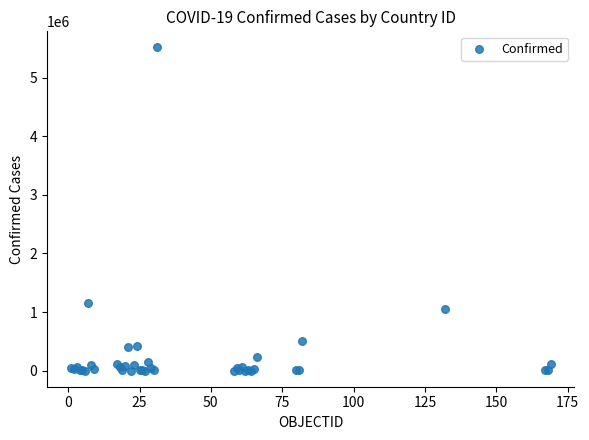

What Y value in the scatter plot is closest to 2758392?

1157179